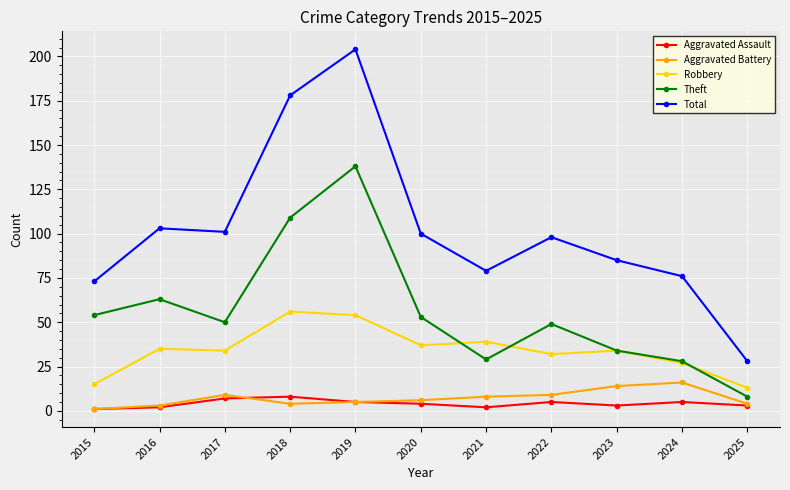

True or false: Total and Robbery intersect in this chart.

False